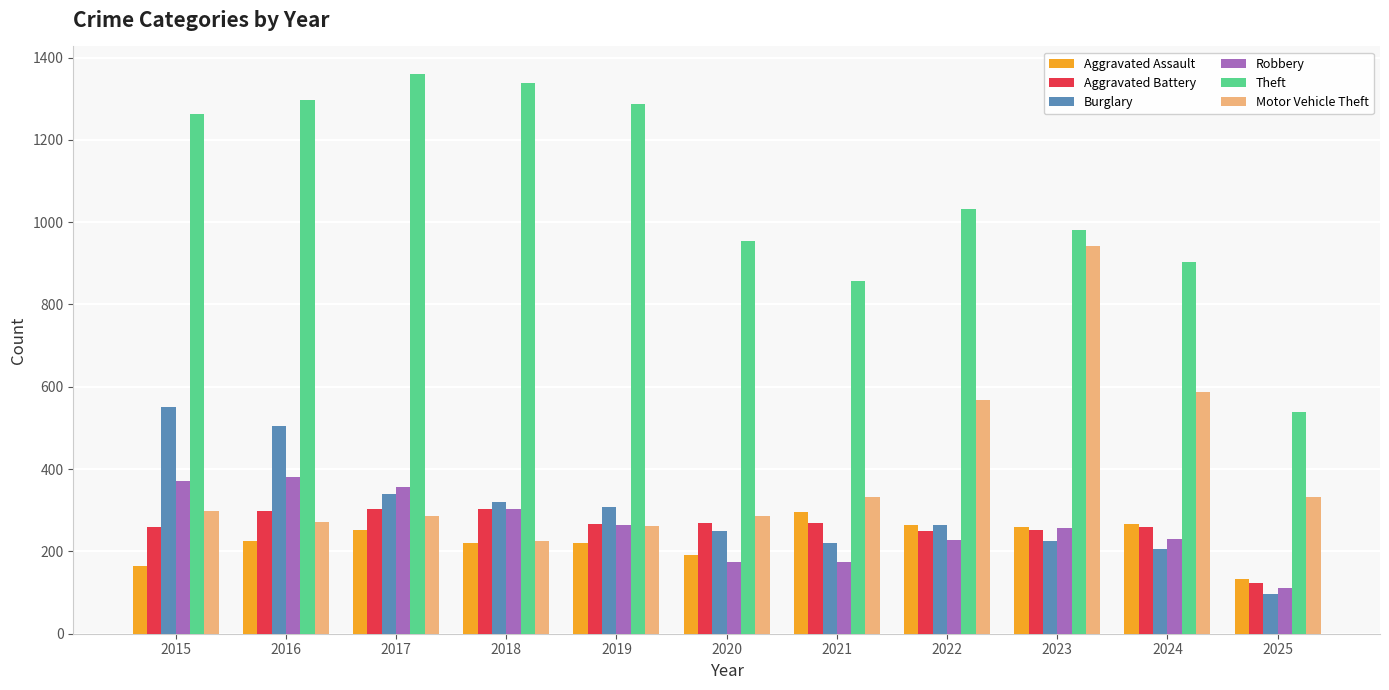

What is the difference between the highest and lowest values at 2025?

442